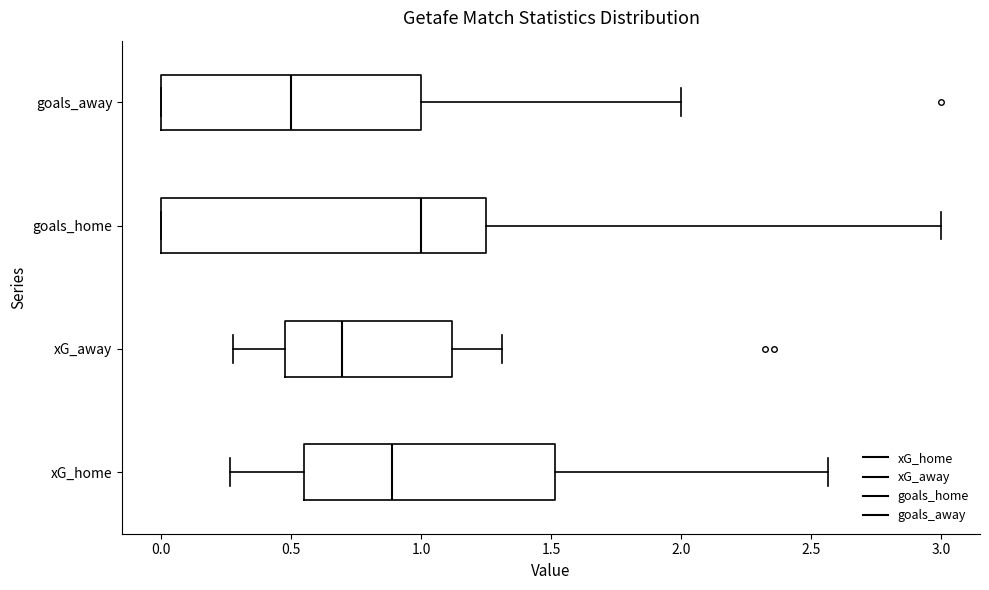

Comparing the boxes themselves (not the whiskers), which one is the widest?

goals_home